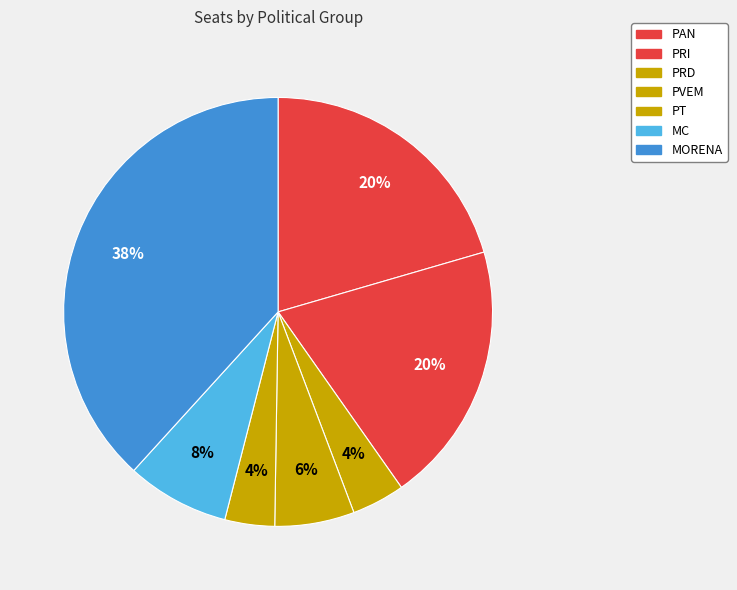

Is there any slice that represents more than half of the pie?

No